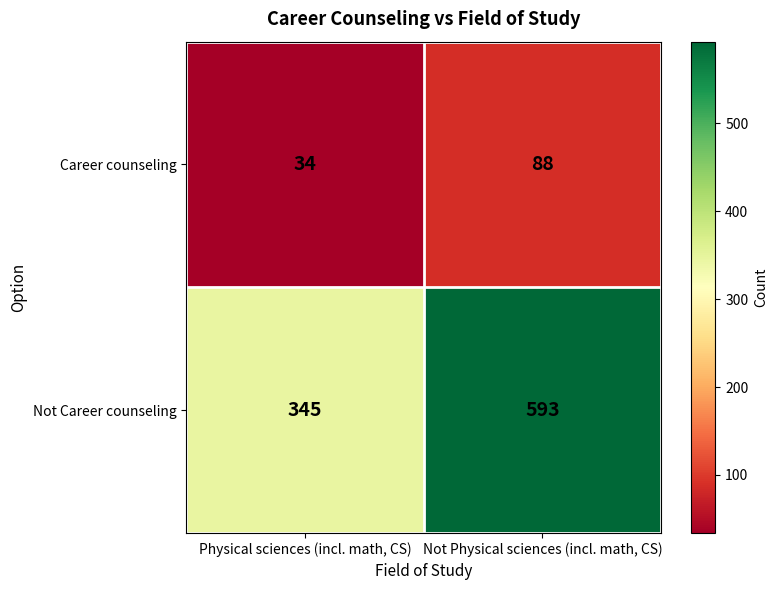

True or false: Career counseling has a value of 88 at Not Physical sciences (incl. math, CS).

True